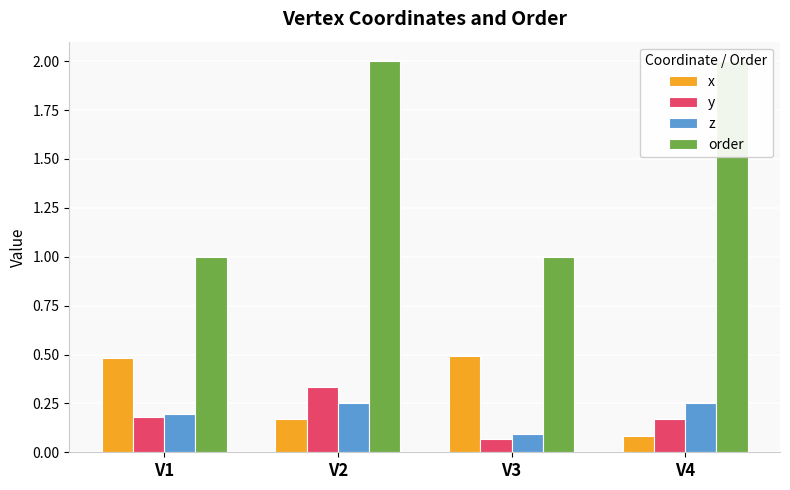

Between V1 and V2, which is larger?

V1